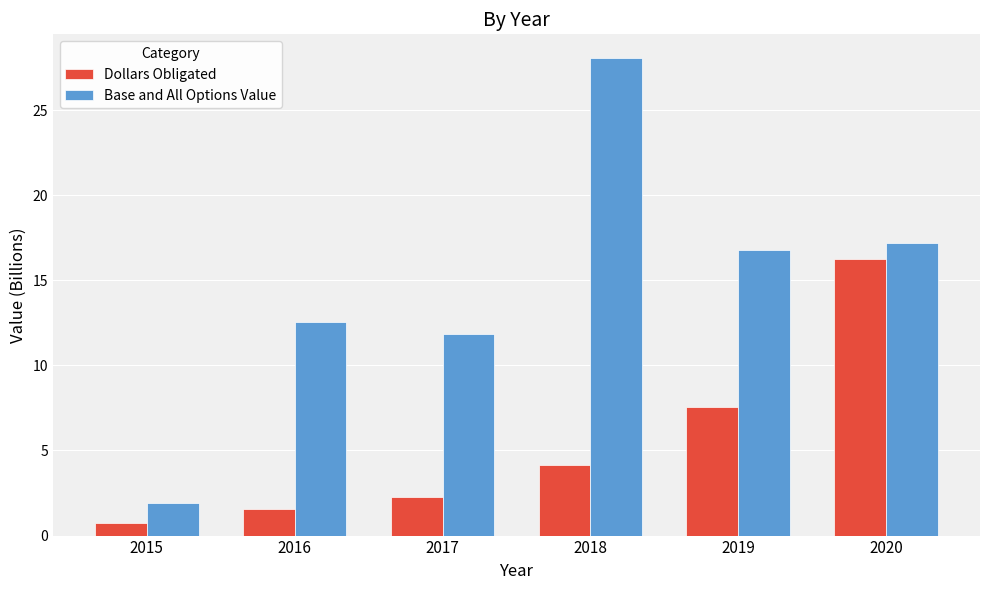

What is the difference between the Base and All Options Value values at 2018 and 2020?

10.8